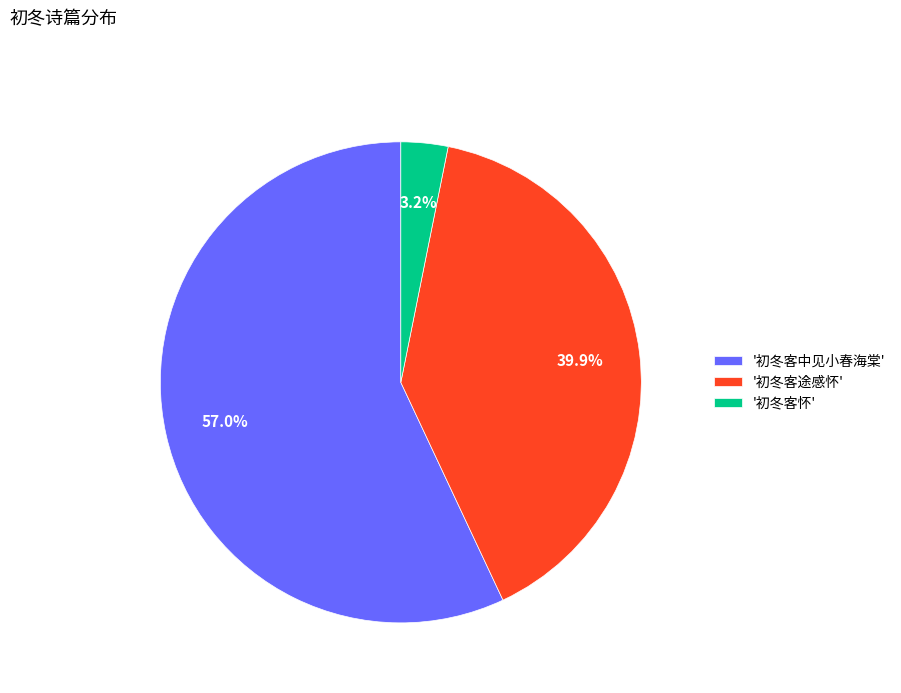

Which slice is the largest?

'初冬客中见小春海棠'